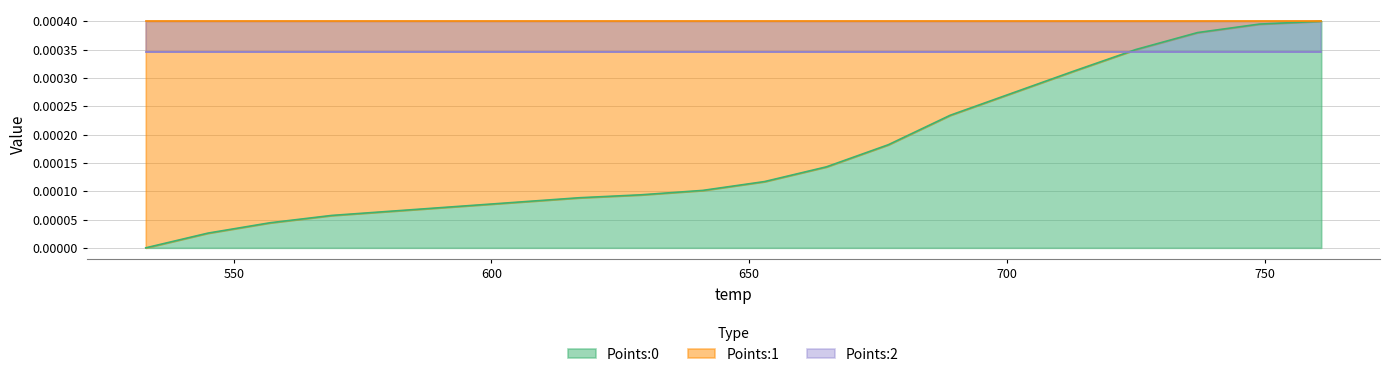

Between 6 and 10, which is larger?

10